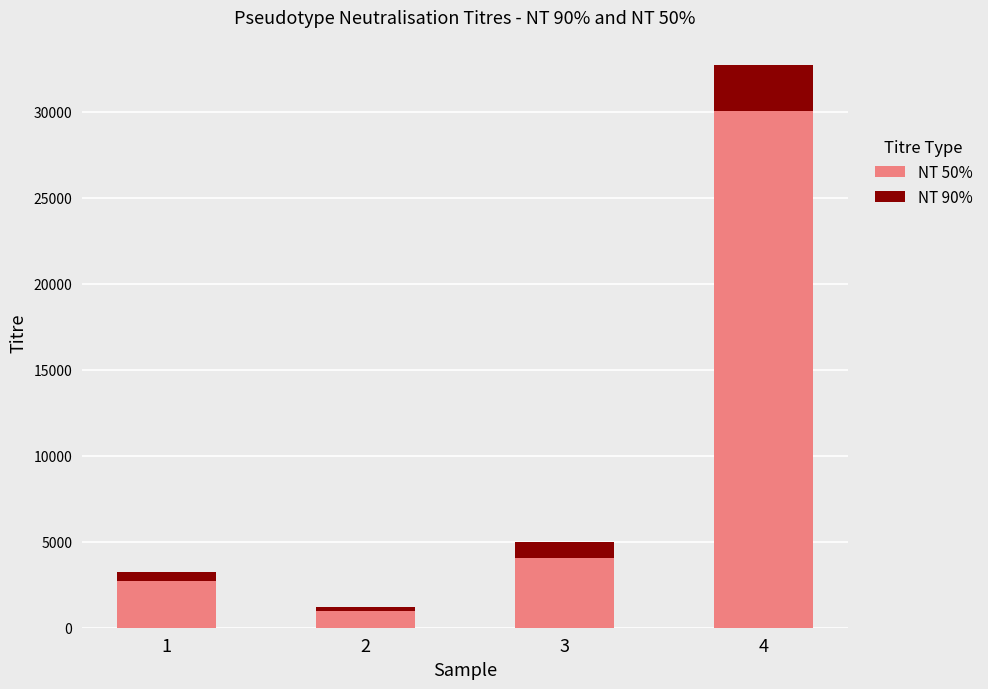

What is the highest value of the NT 50% series?

30042.2